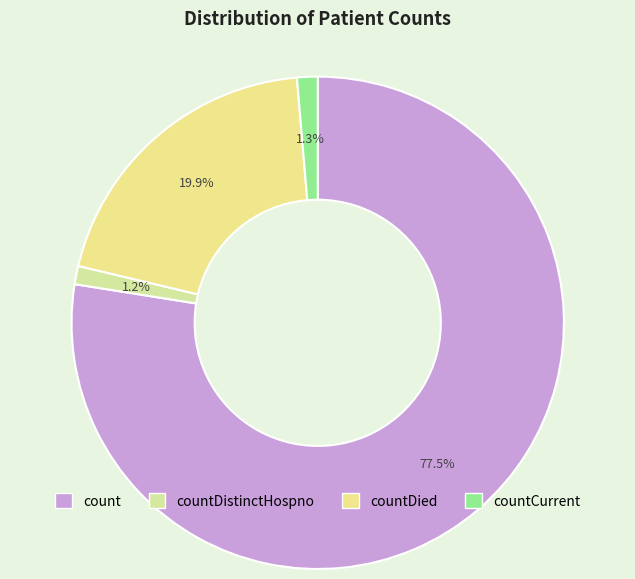

How many segments does this pie chart have?

4